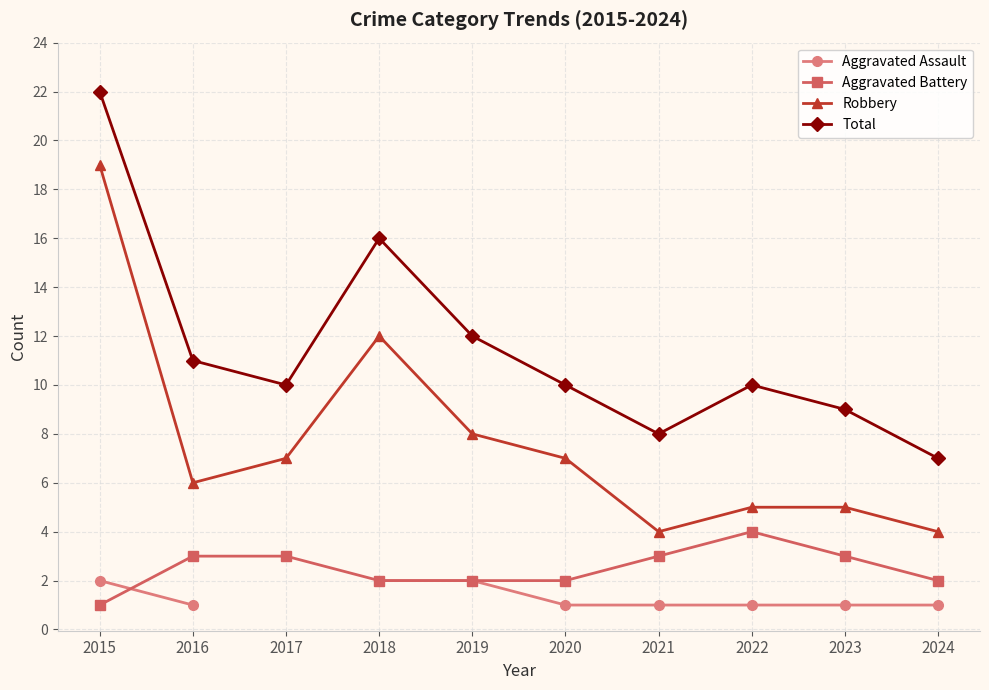

Does the chart display data point markers on the line(s)?

Yes